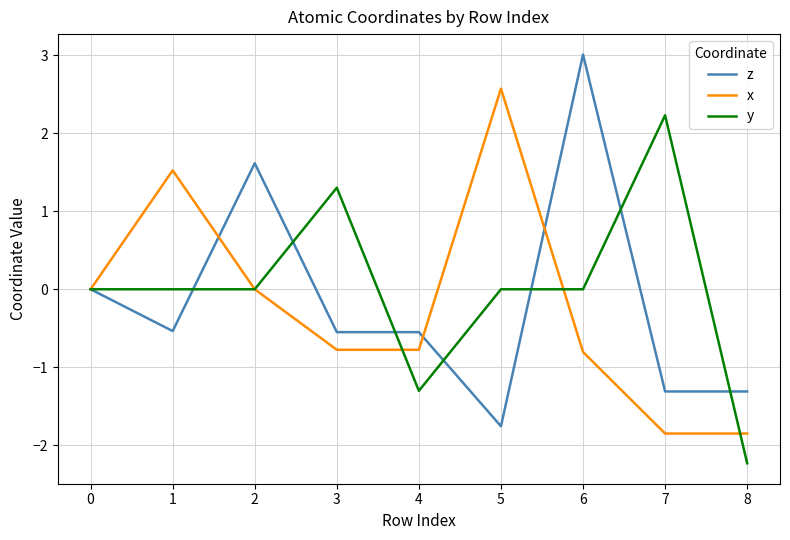

What is the difference between the maximum and minimum values in the y series?

4.5